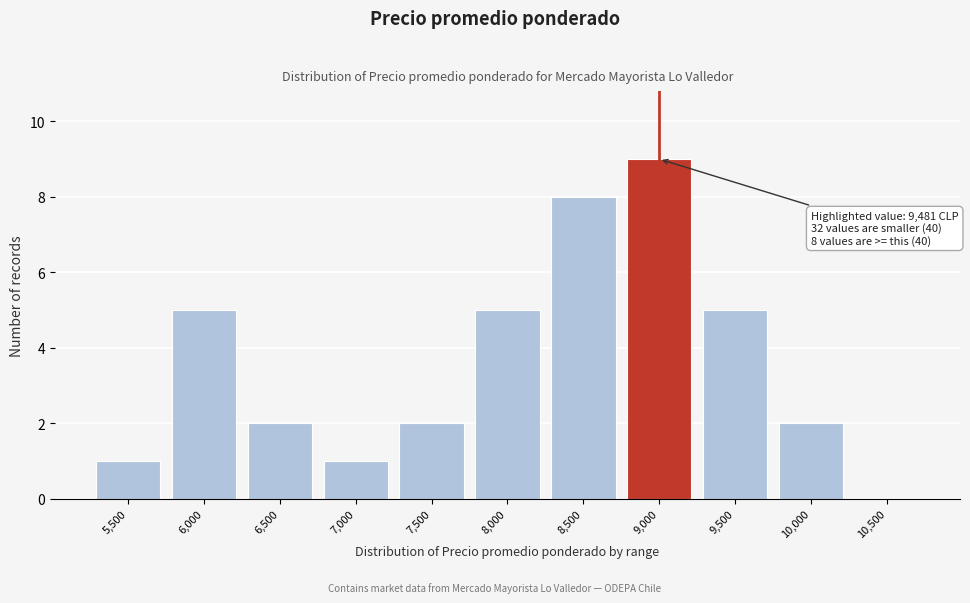

Reading left to right, list all the values displayed in this chart.

5,500=1	6,000=5	6,500=2	7,000=1	7,500=2	8,000=5	8,500=8	9,000=9	9,500=5	10,000=2	10,500=0